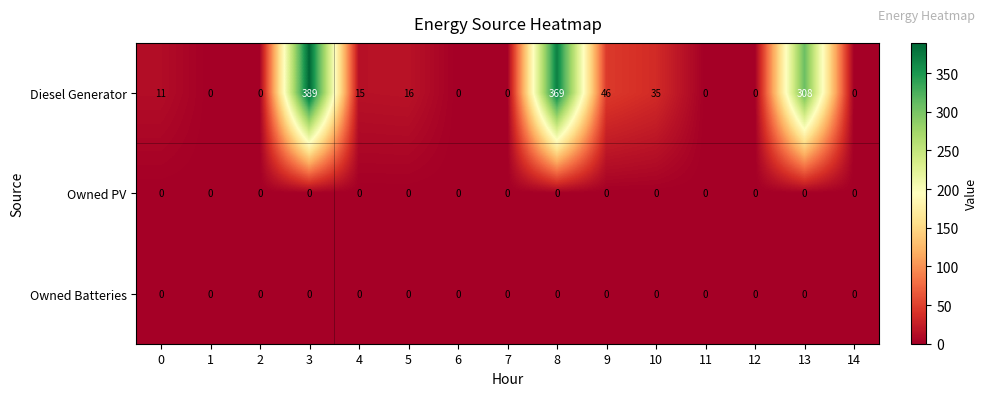

True or false: Diesel Generator has a value of 0 at 12.

True